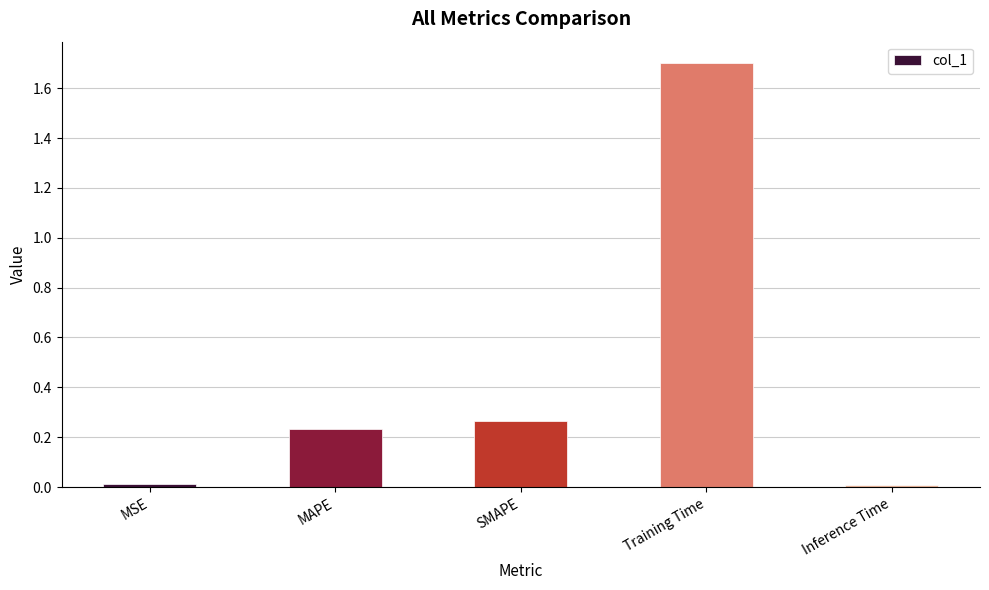

How many categories are shown in the chart?

5